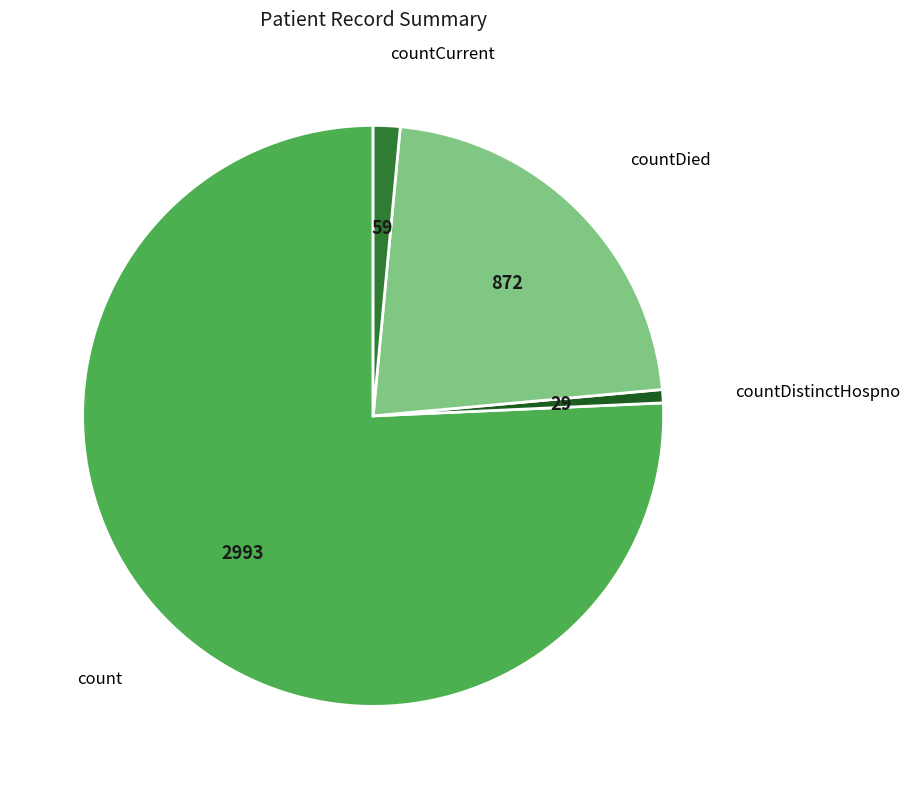

Does any single category account for the majority?

Yes